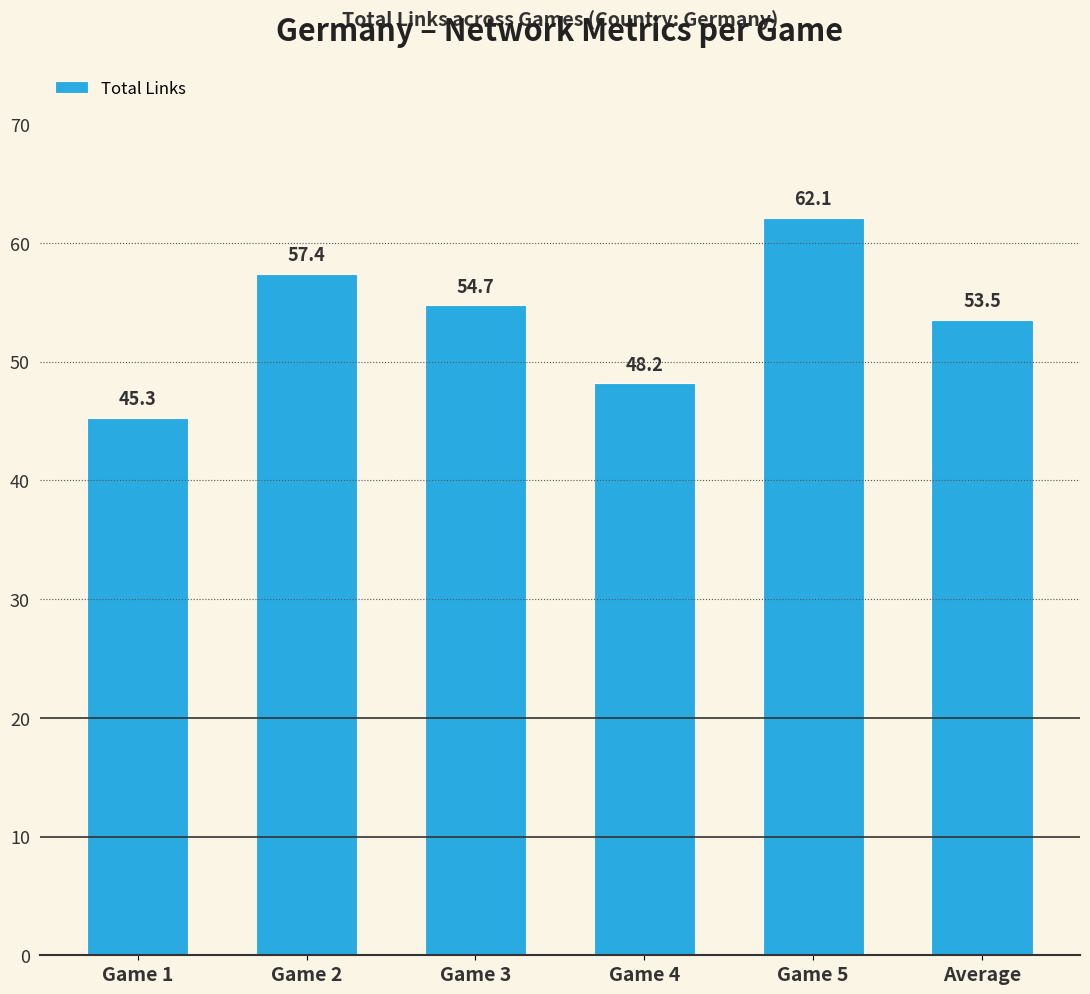

What is the sum of the values at Game 2 and Game 3?

112.1